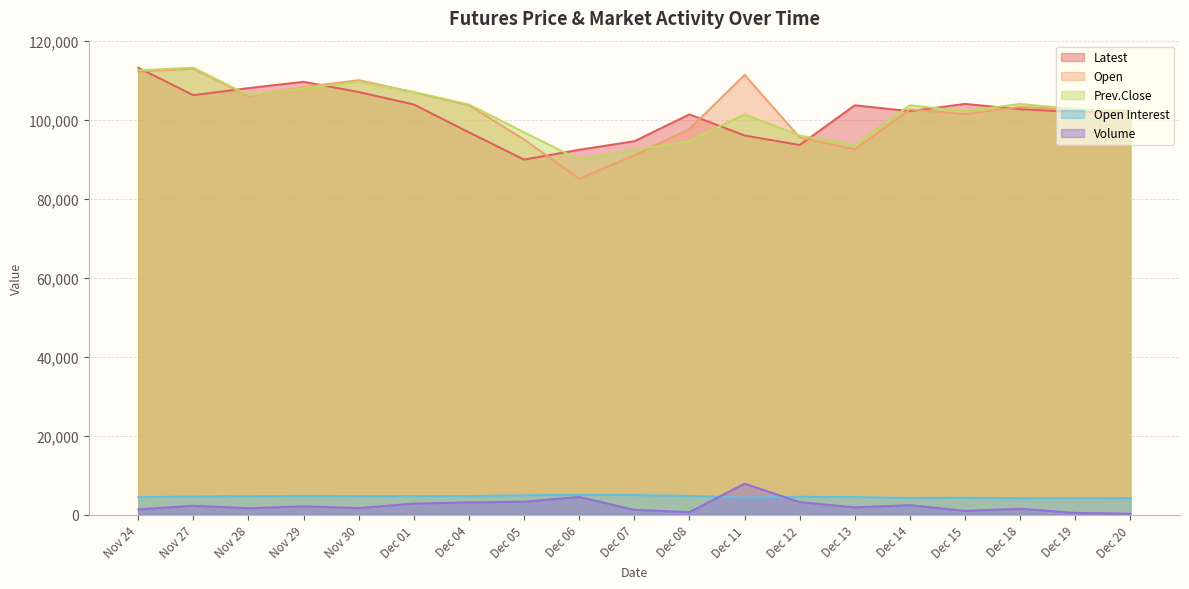

In Prev.Close, how many points are lower than both neighbors (excluding endpoints)?

4